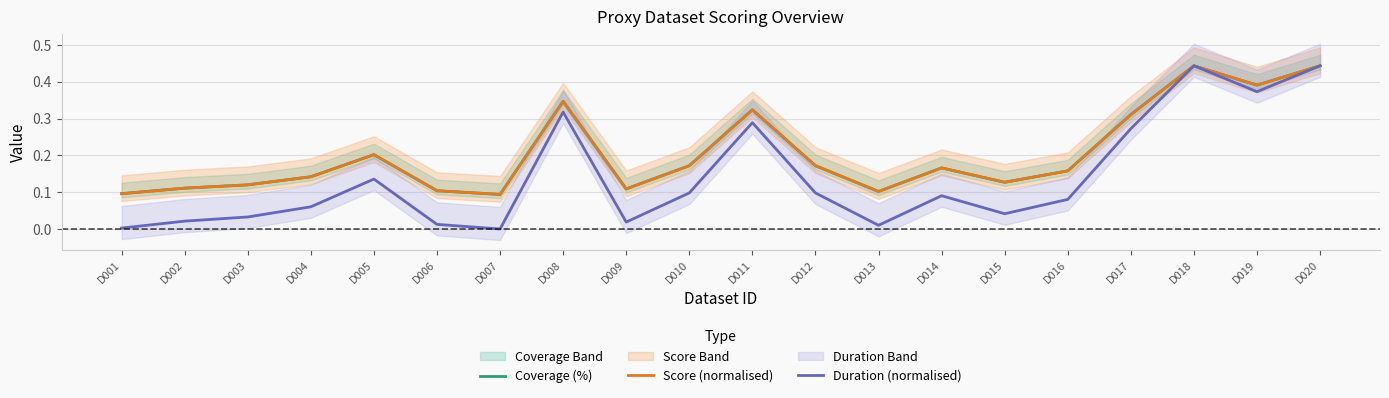

What is the sum of all Coverage (%) values?

4.1